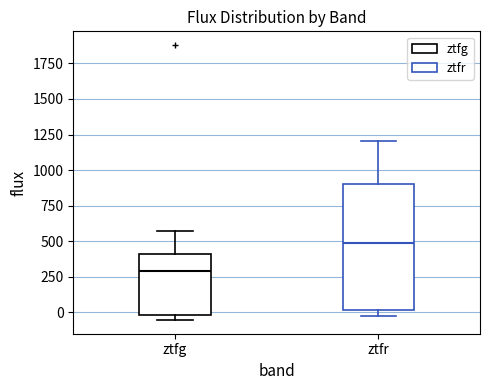

Where does the median line of the box for ztfg sit on the y-axis? The values are not printed on the chart, so give them approximately, as read against the axis.

300